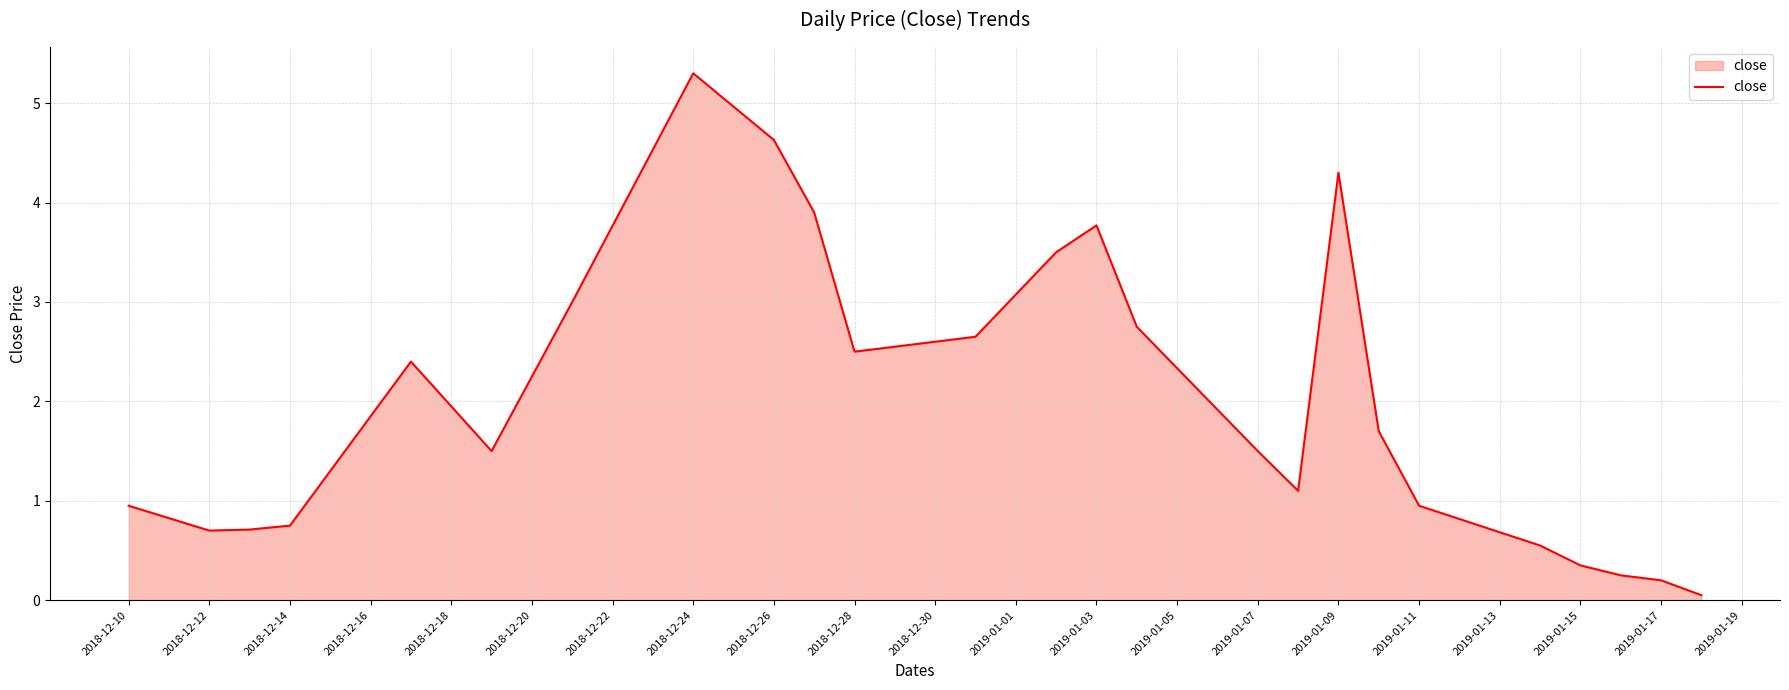

What is the greatest value displayed?

5.3